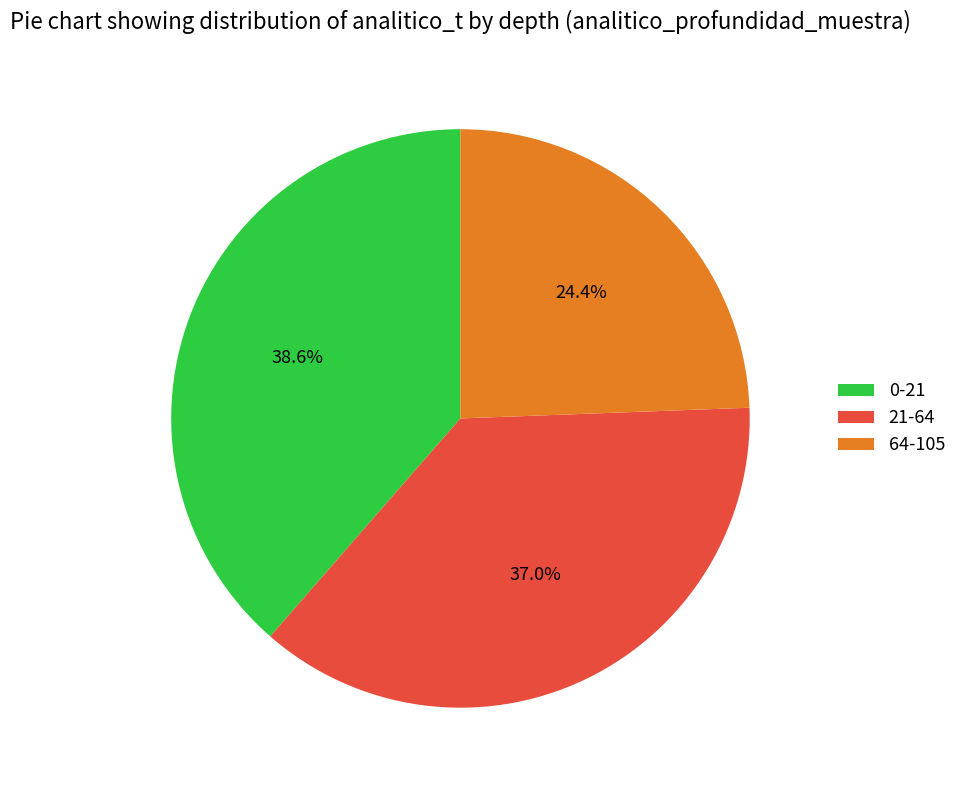

Does any single category account for the majority?

No